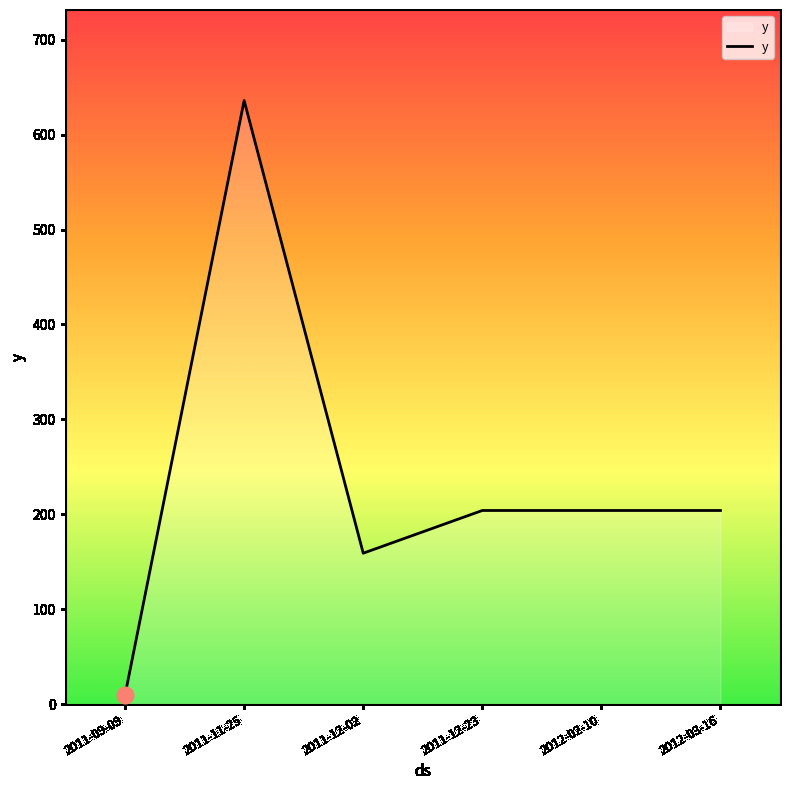

True or false: there are more than 2 points higher than both neighbors.

False